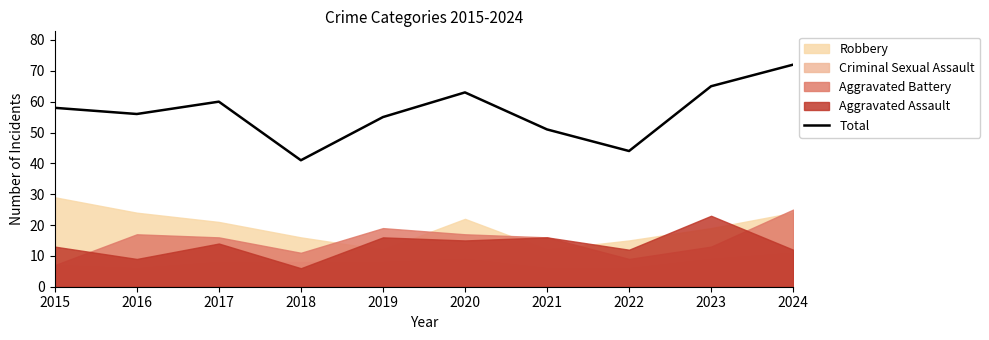

Which category has the highest value across all series?

2024